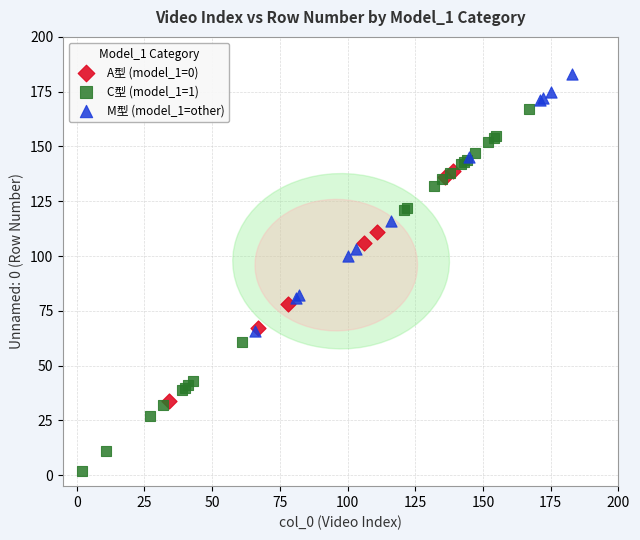

What are all the series names shown in the legend?

A型 (model_1=0), C型 (model_1=1), M型 (model_1=other)